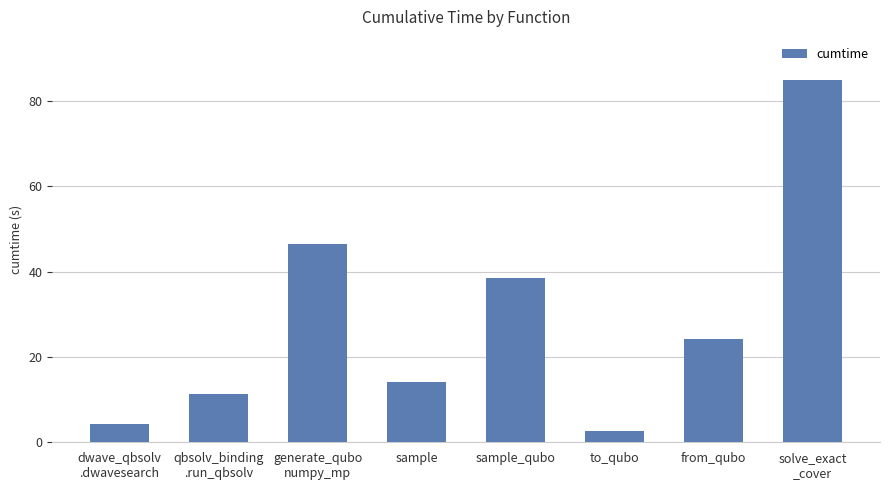

Reading left to right, what are all the values shown in this chart?

4.4	11.3	46.4	14.1	38.5	2.8	24.3	84.9